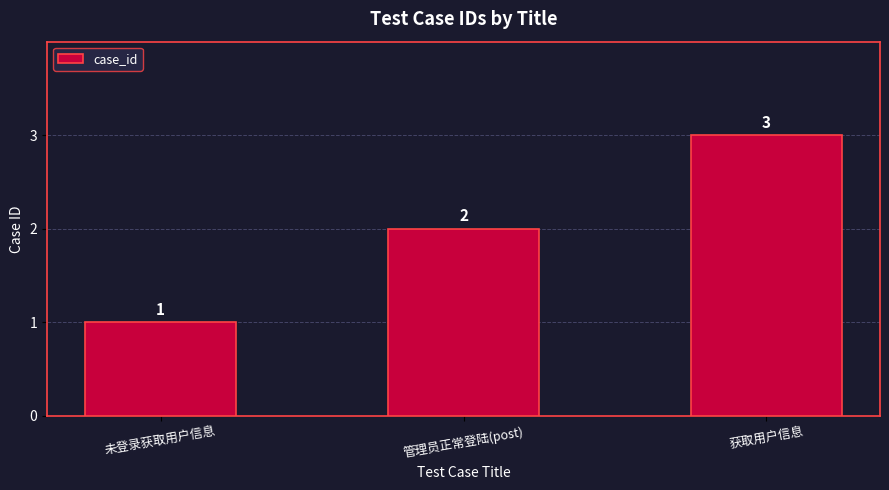

What is the difference between the maximum and minimum values?

2